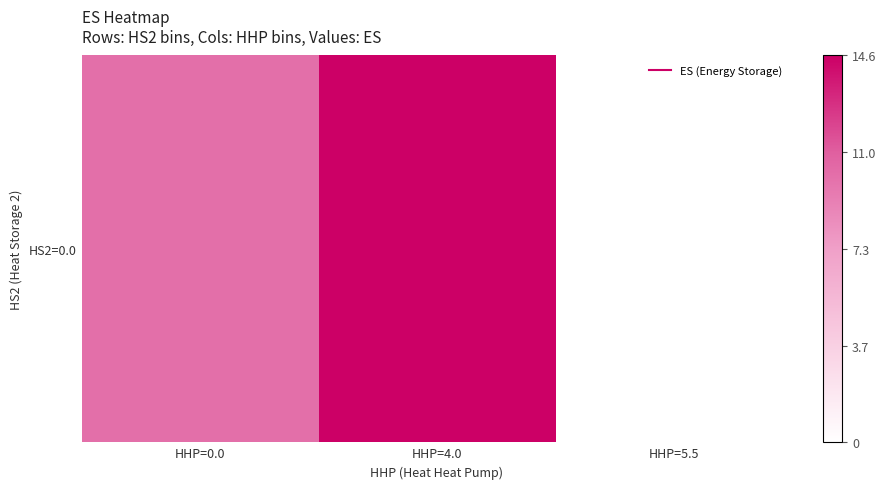

Between HHP=4.0 and HHP=5.5, which is larger?

HHP=4.0